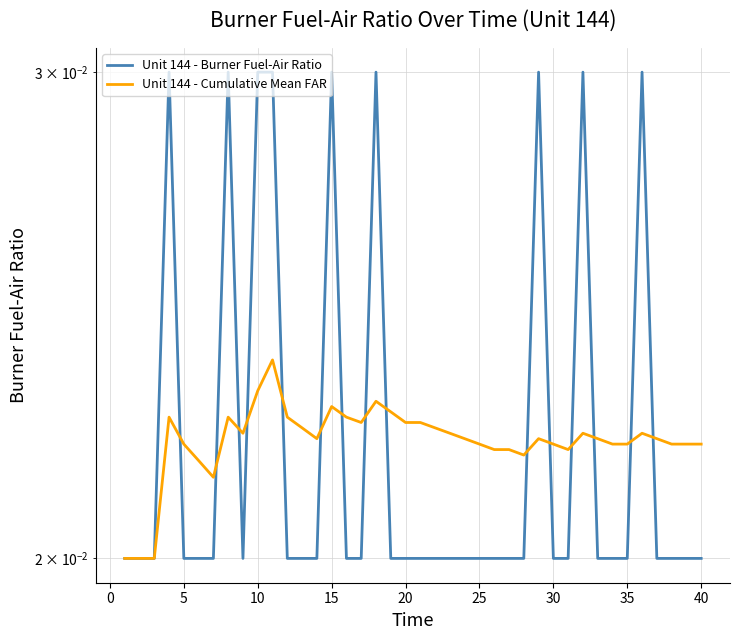

What are all the series names shown in the legend?

Unit 144 - Burner Fuel-Air Ratio, Unit 144 - Cumulative Mean FAR